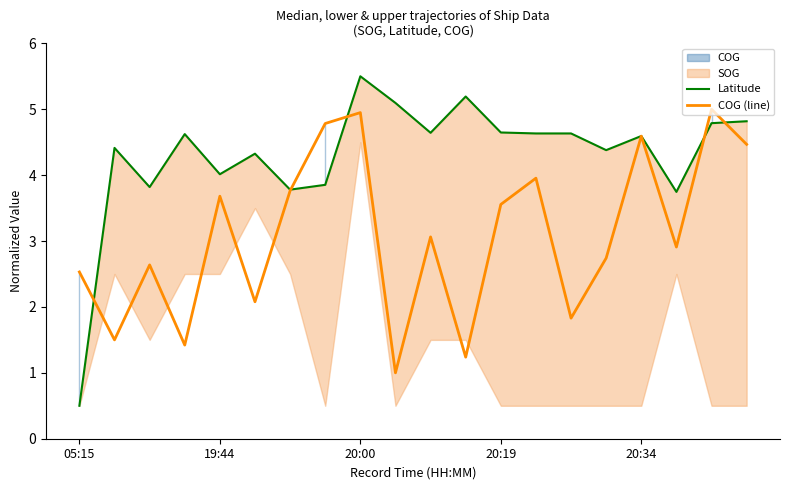

What is the value of the Latitude point at the 7th from the left?

3.8